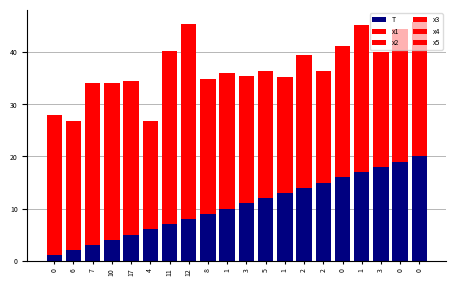

Where is x2 nearest to the value 5?

1